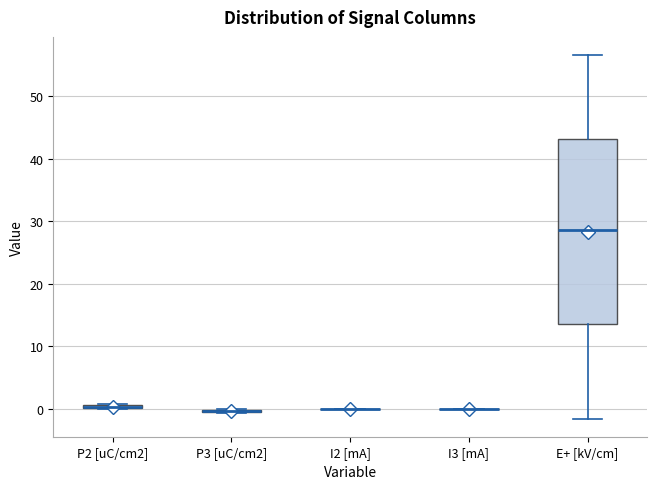

Which box is the tallest, from its lower edge to its upper edge?

E+ [kV/cm]